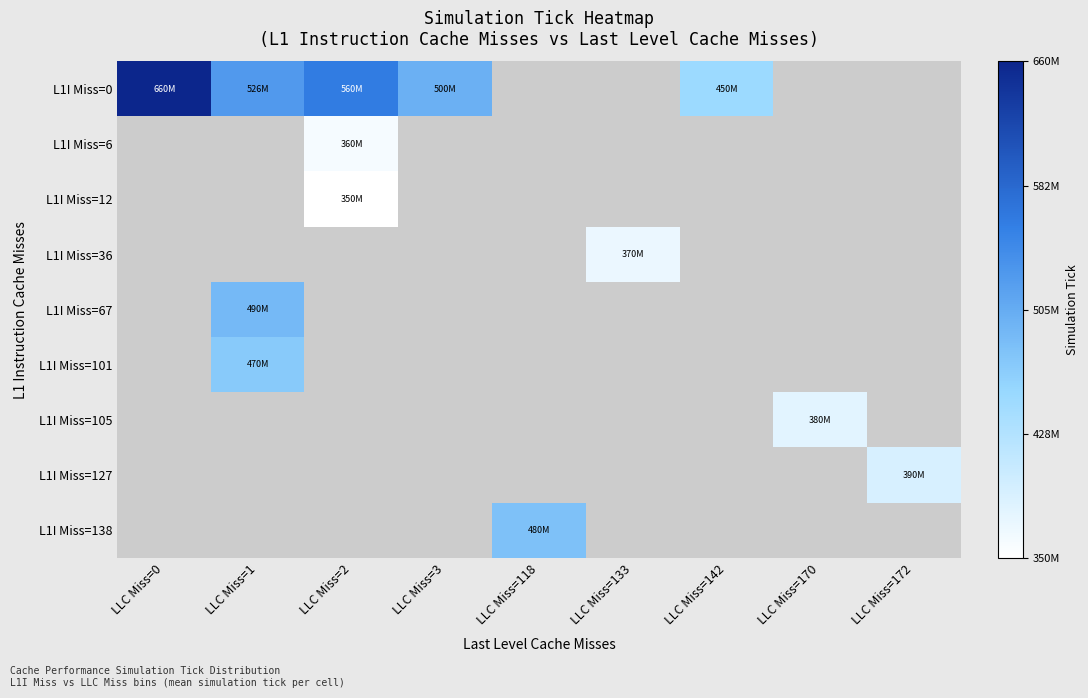

How many values in L1I Miss=138 are above zero?

1